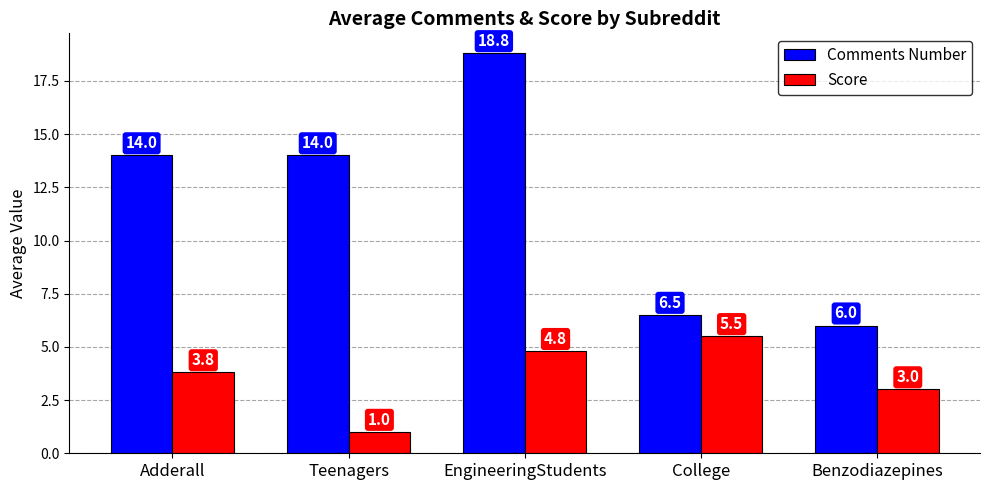

At which category is the sum across all series the highest?

EngineeringStudents